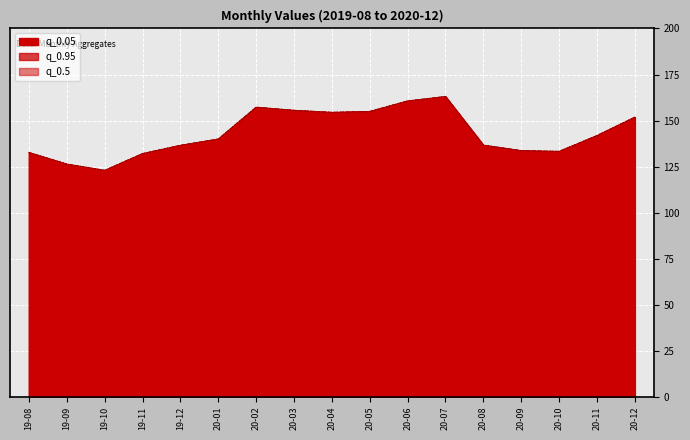

True or false: q_0.95 has a value of 132.0 at 19-11.

True